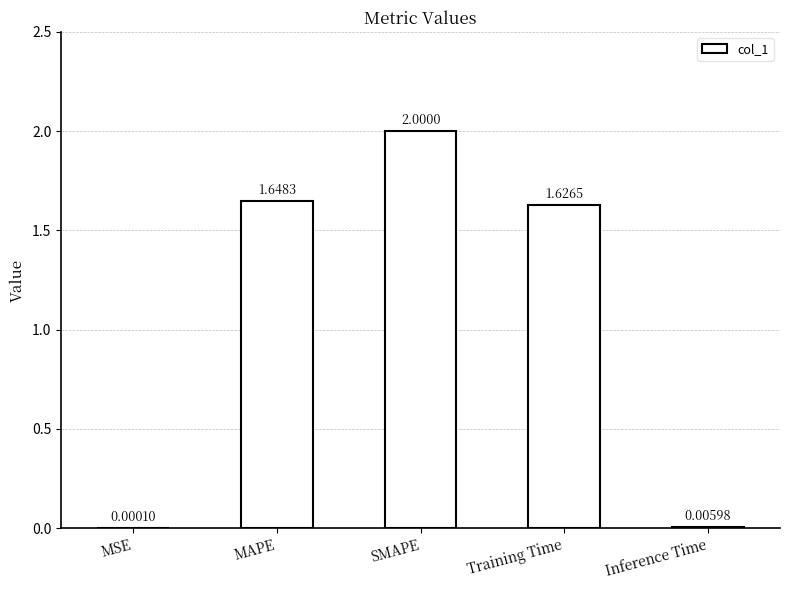

What is the sum of all values?

5.3